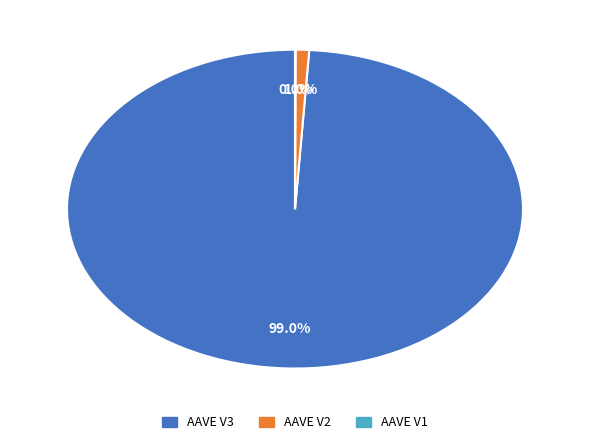

Does AAVE V3 account for over 50% of the chart?

Yes